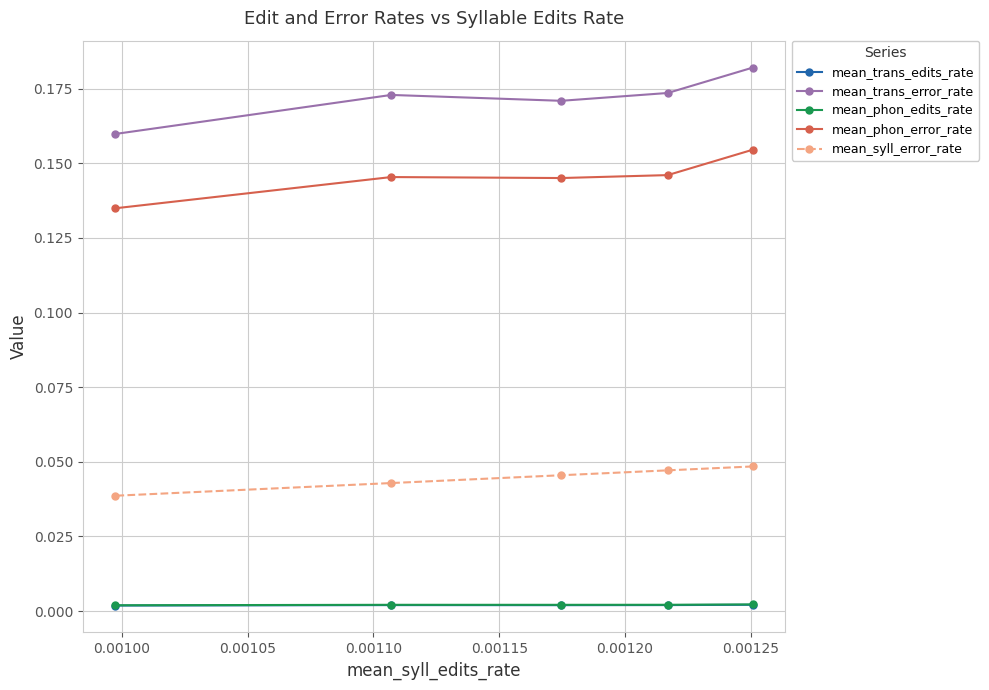

Which series has the largest total across all categories?

mean_trans_error_rate